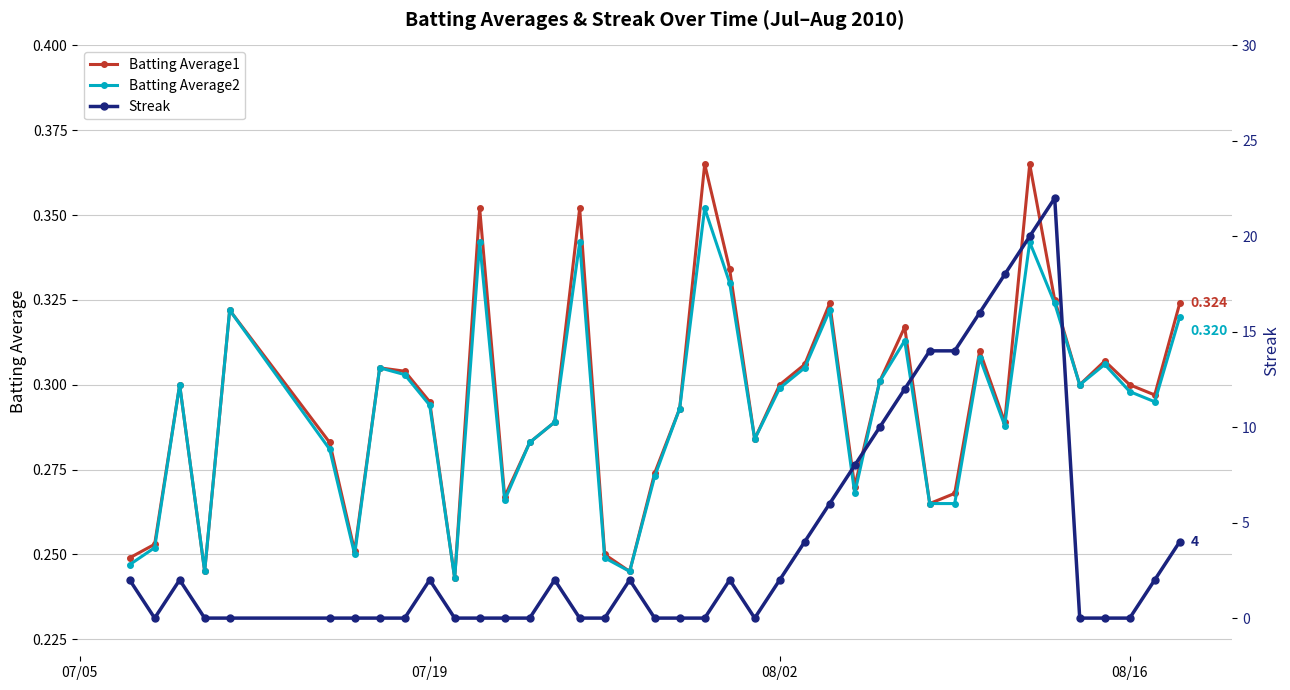

How many lines are shown in the chart?

3